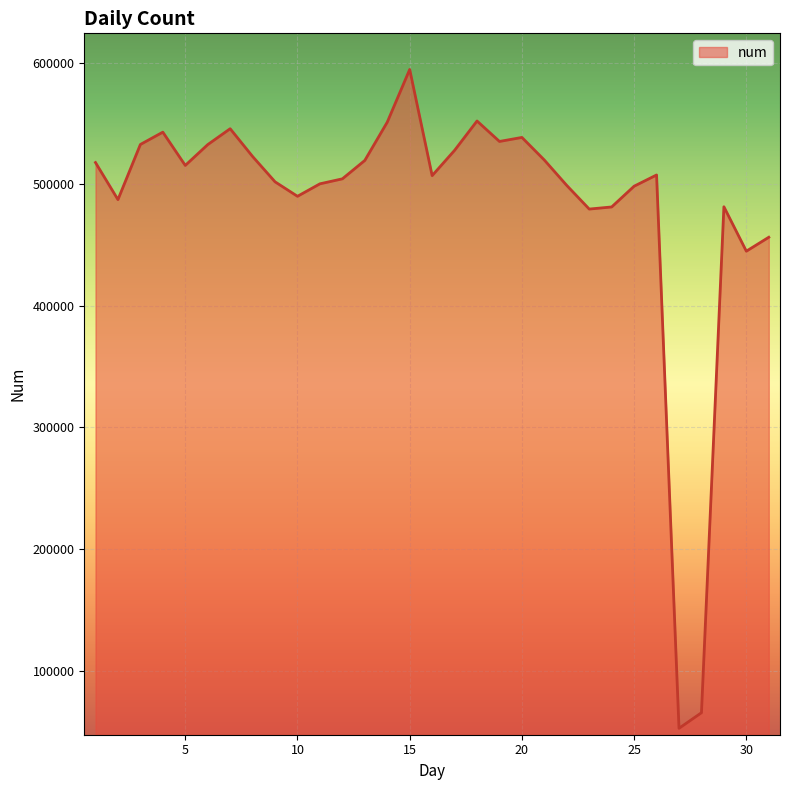

What is the sum of all values?

15004111